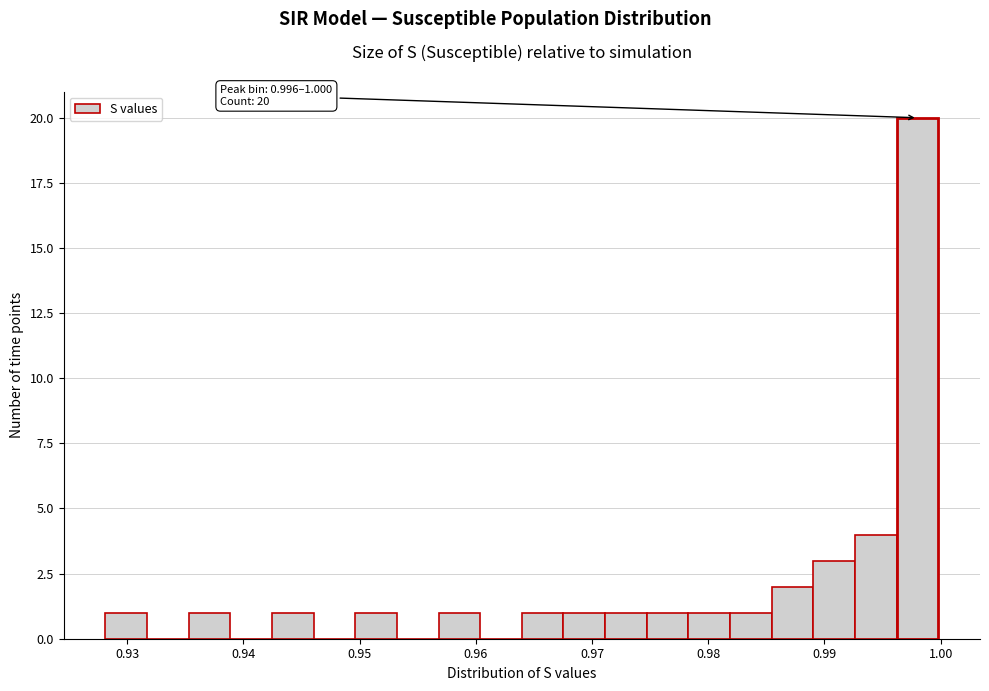

Read against the x-axis, roughly where is the centre of the tallest bar?

0.998